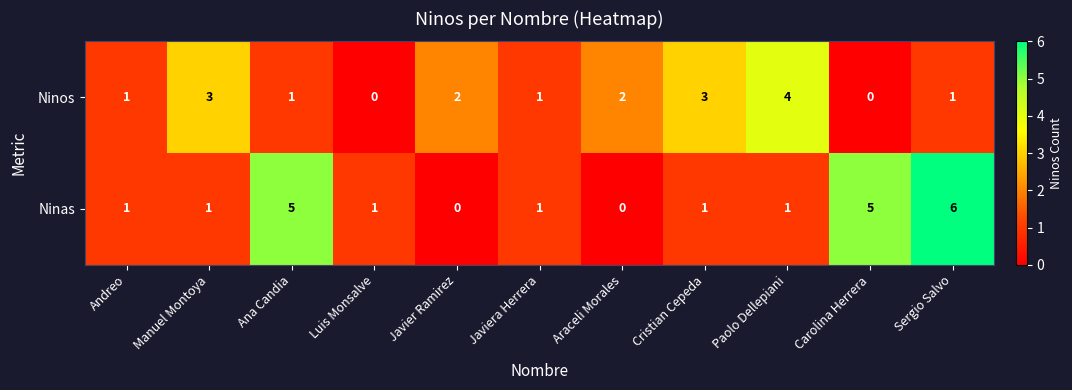

Is it true that Ninas equals 2 at Carolina Herrera?

False